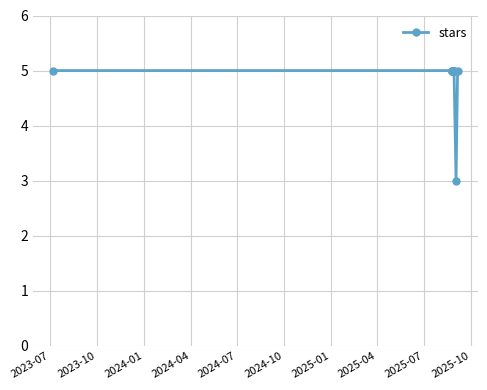

What is the average value?

5